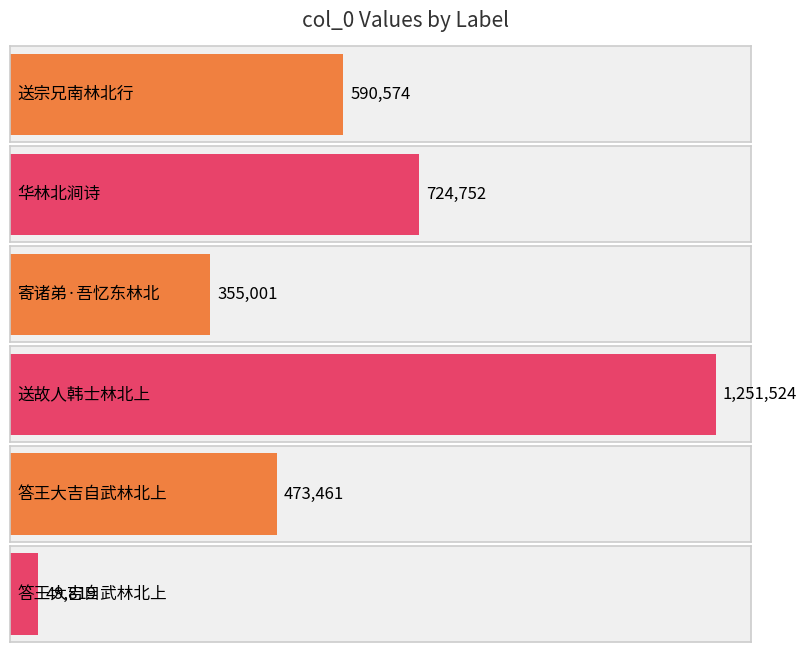

What is the difference between the values at 寄诸弟·吾忆东林北 and 华林北涧诗?

369751